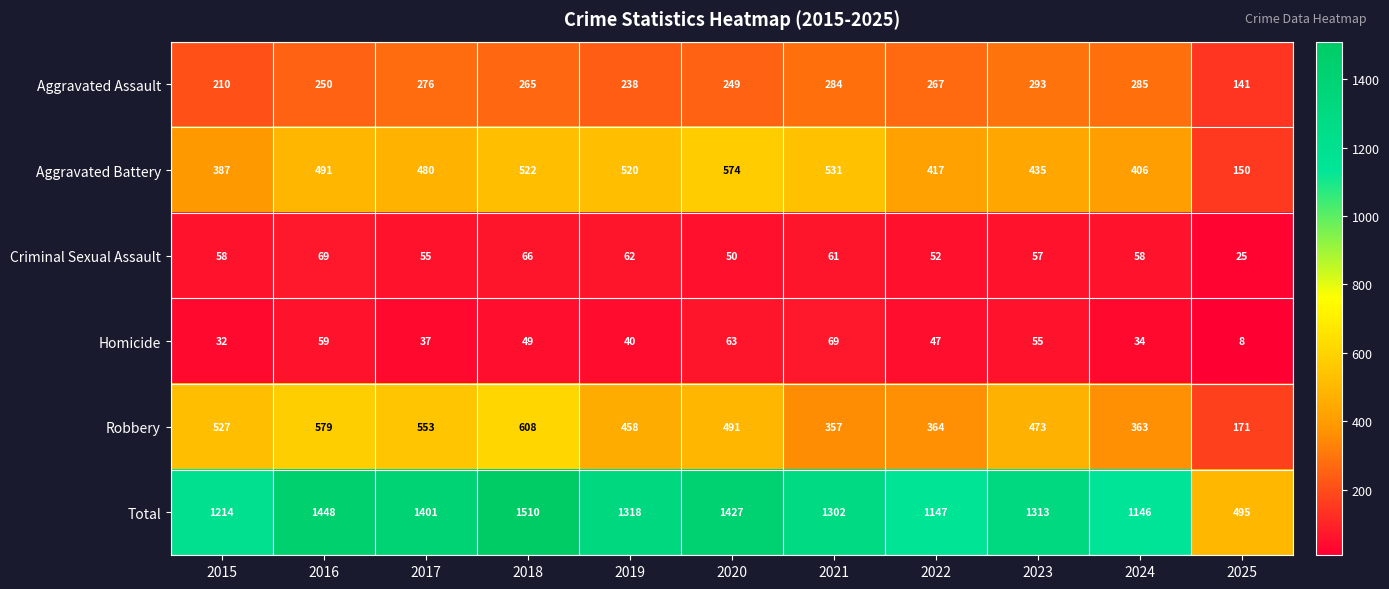

At which label is Criminal Sexual Assault closest to 47?

2020